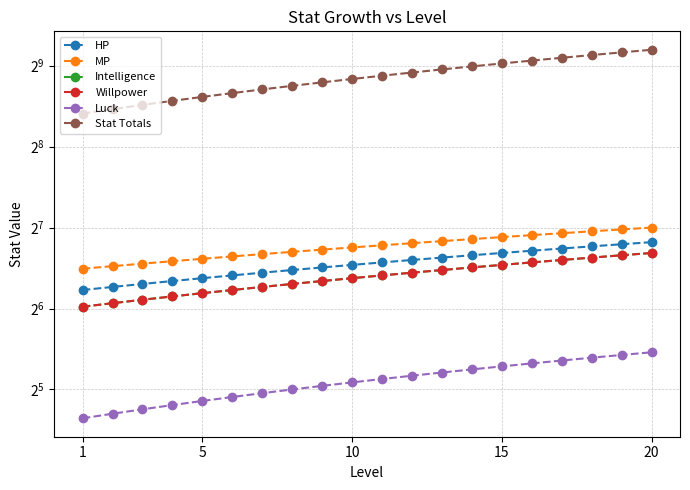

How many data points in HP are less than 95?

10